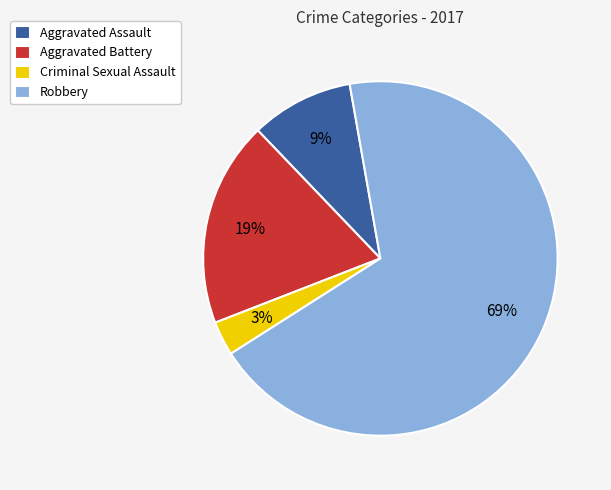

What is the smallest slice in the pie chart?

Criminal Sexual Assault